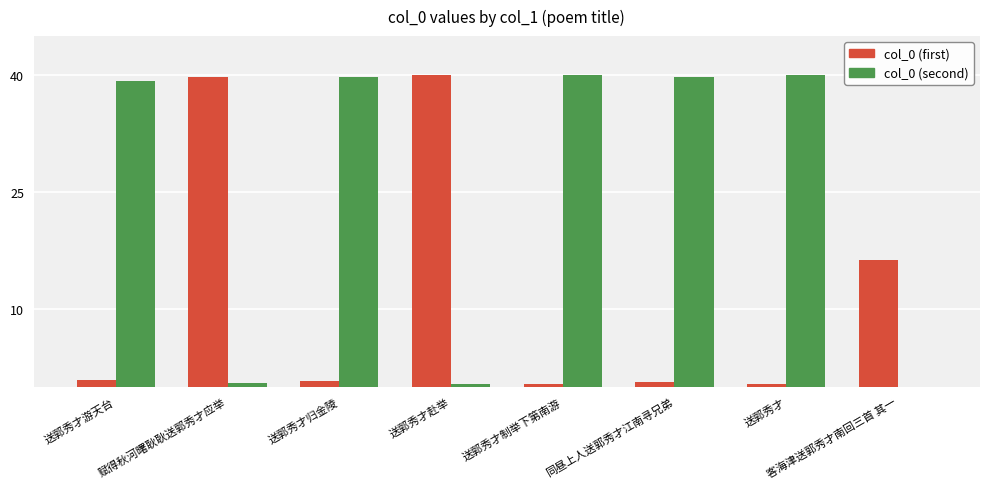

Count the number of data series in this chart.

2